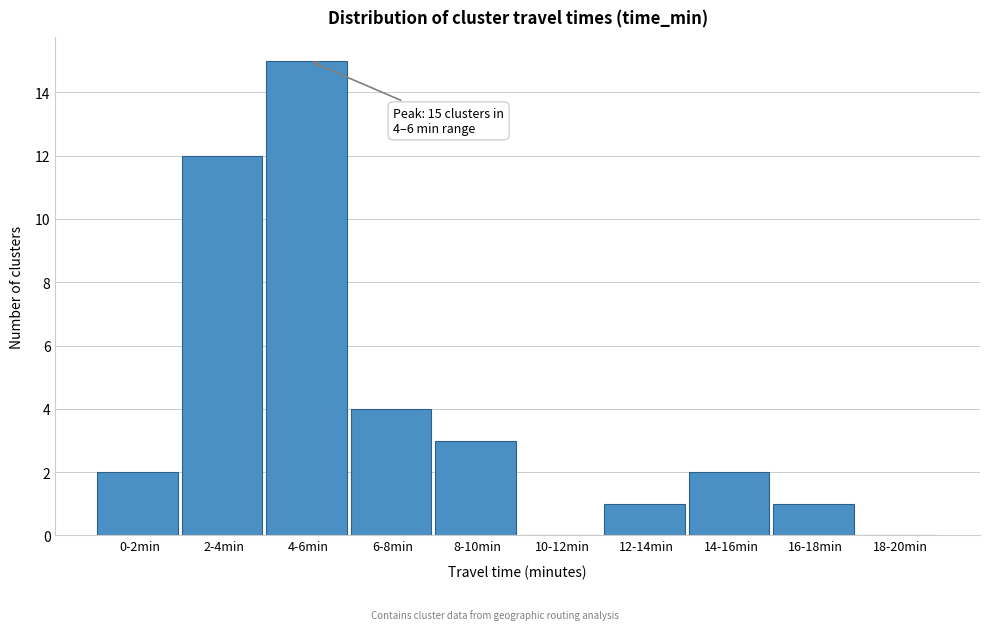

Reading left to right, what are all the values shown in this chart?

0-2min=2	2-4min=12	4-6min=15	6-8min=4	8-10min=3	10-12min=0	12-14min=1	14-16min=2	16-18min=1	18-20min=0